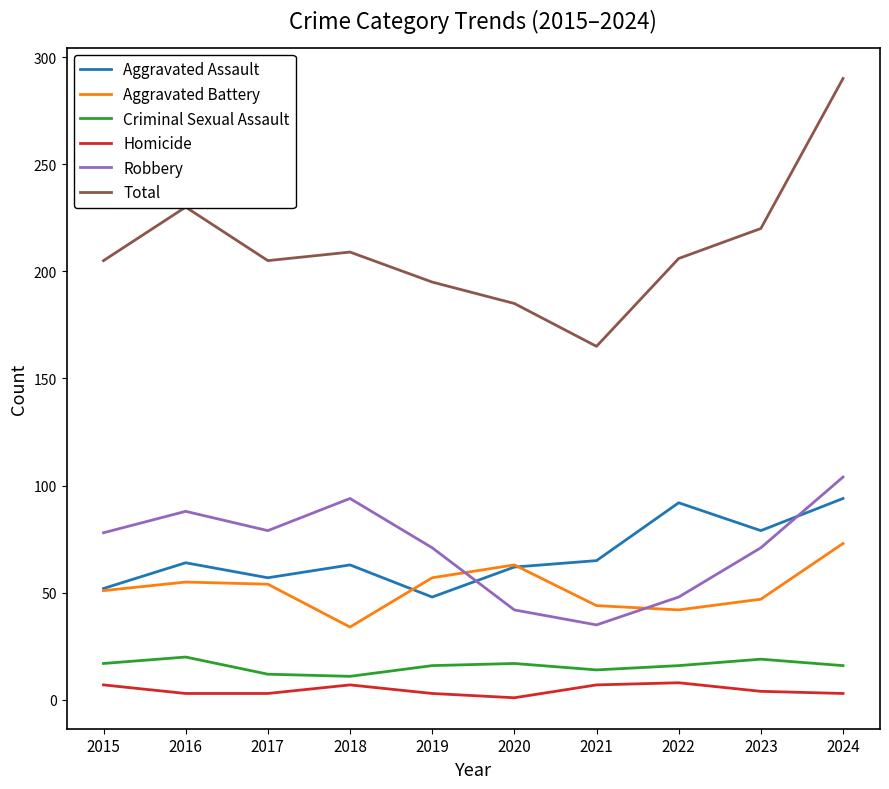

What is the average value of the Robbery series?

71